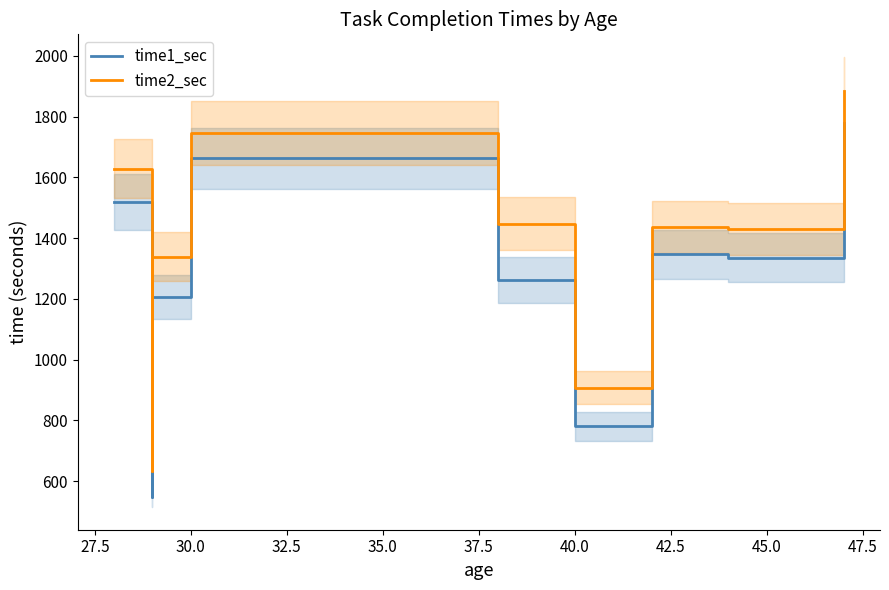

True or false: time1_sec and time2_sec cross at least once.

False